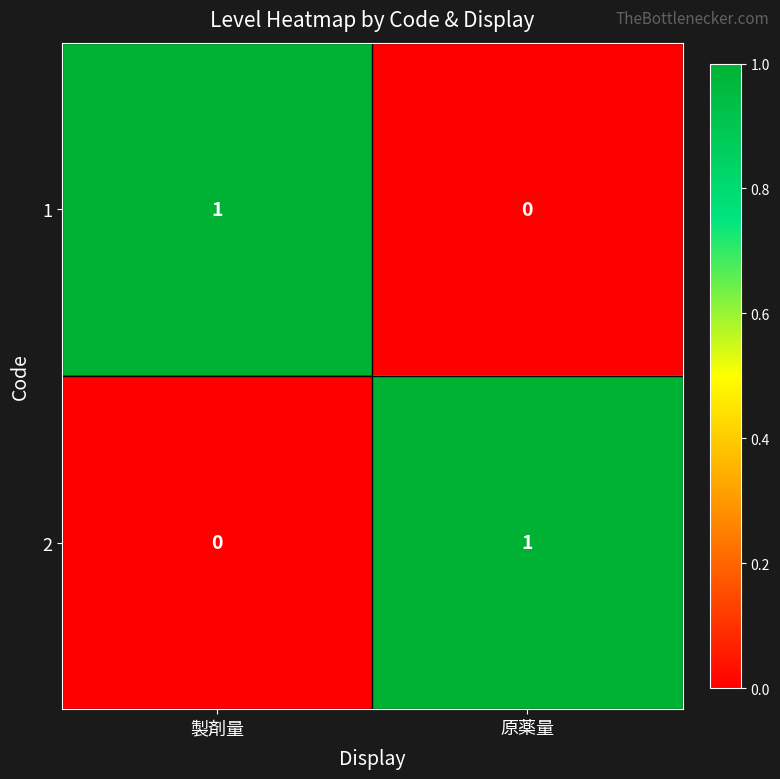

Reading right to left, transcribe all the data shown in this chart.

1: 0	1
2: 1	0